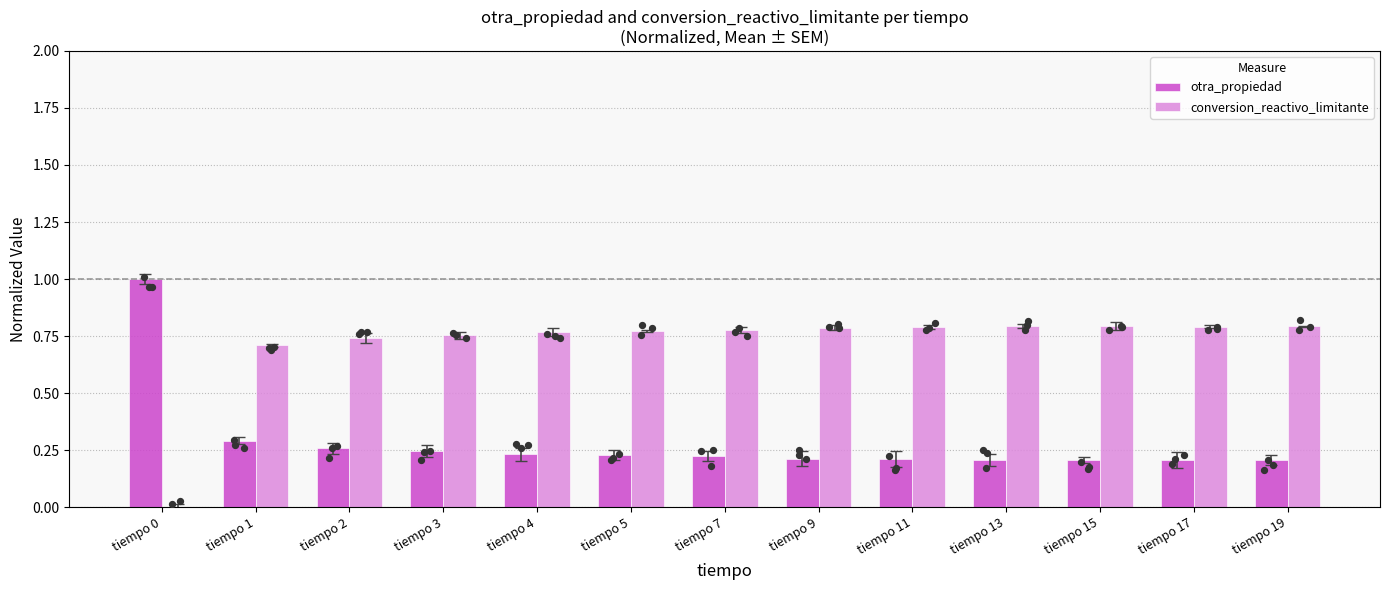

Which series has the largest total across all categories?

conversion_reactivo_limitante